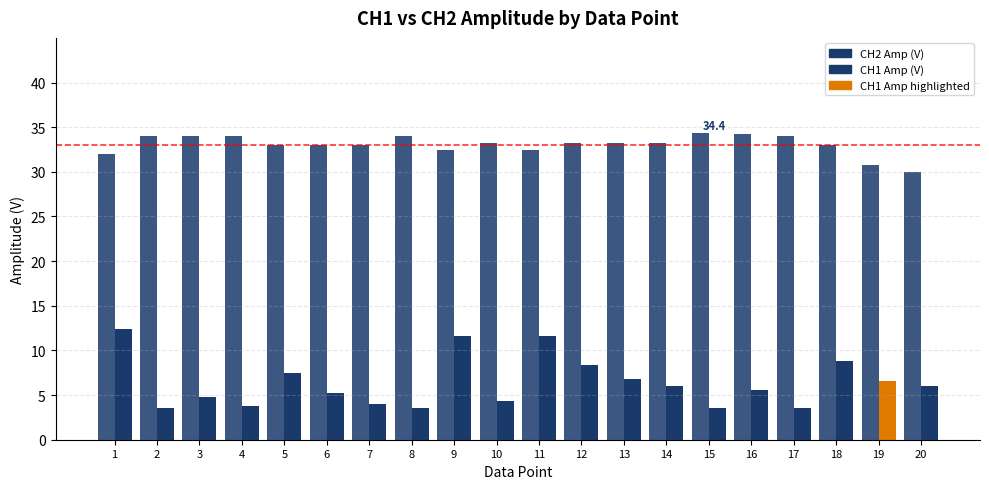

How many groups of bars are there?

20